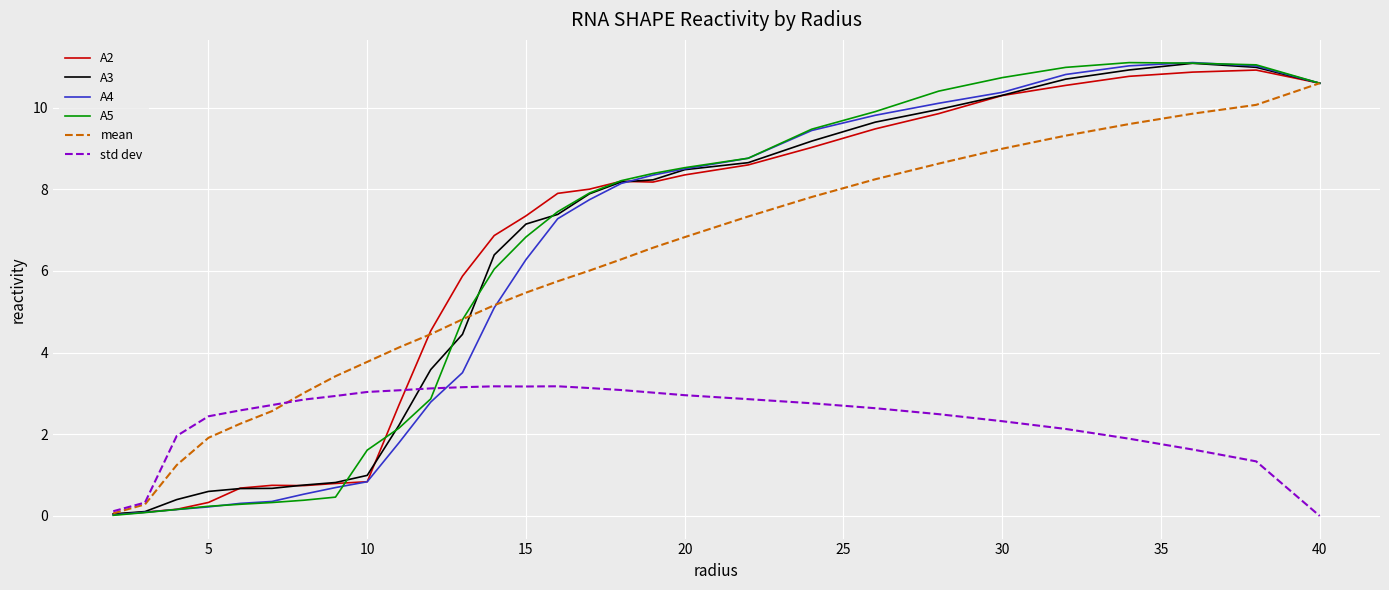

What is the maximum value shown in the chart?

11.1